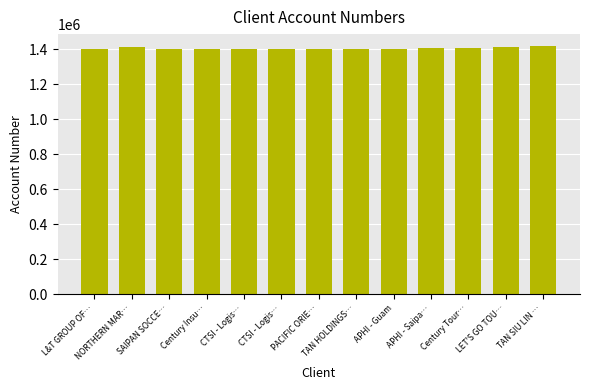

Is it true that the value at Century Insu… is 1402927?

True